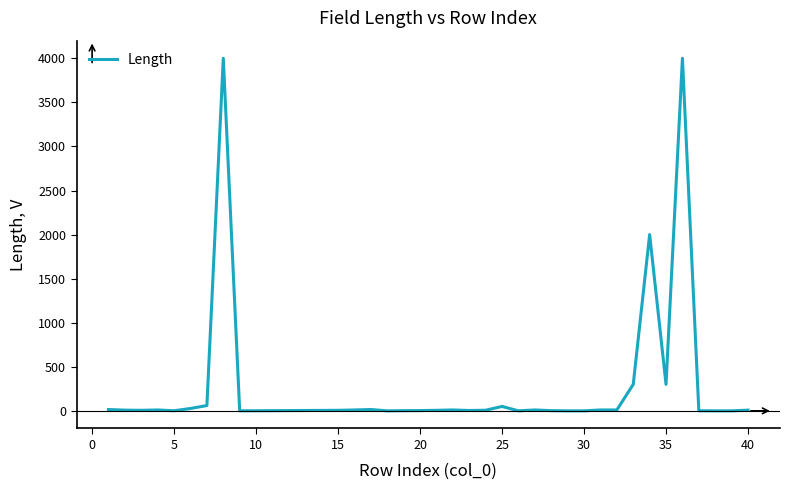

What is the maximum value shown in the chart?

4000